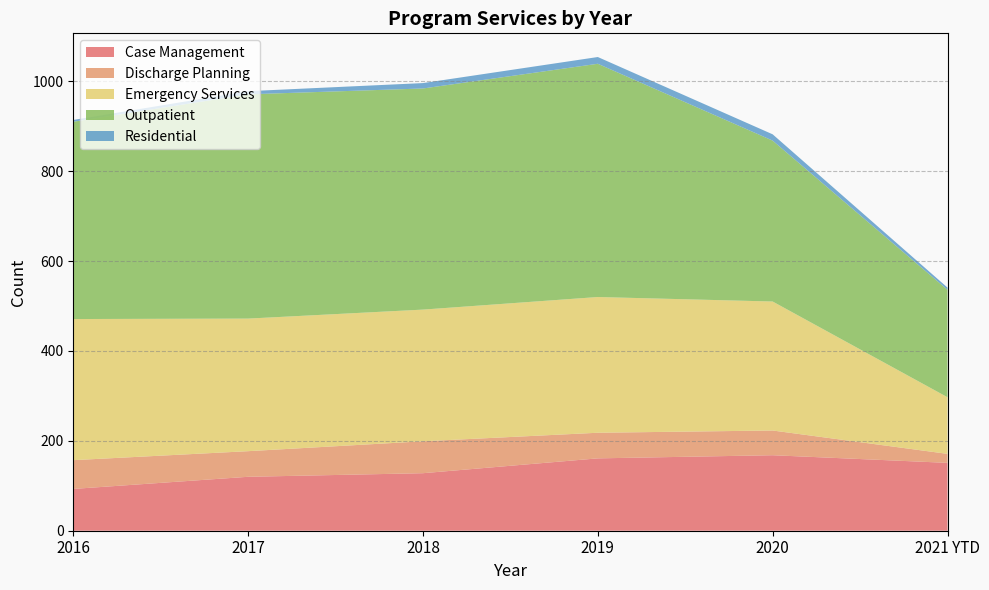

Reading right to left, list all the values displayed in this chart.

Case Management: 2021 YTD=151	2020=168	2019=161	2018=128	2017=120	2016=93
Discharge Planning: 2021 YTD=20	2020=55	2019=57	2018=71	2017=57	2016=64
Emergency Services: 2021 YTD=126	2020=287	2019=302	2018=293	2017=295	2016=314
Outpatient: 2021 YTD=239	2020=358	2019=519	2018=492	2017=499	2016=439
Residential: 2021 YTD=5	2020=14	2019=15	2018=12	2017=7	2016=4